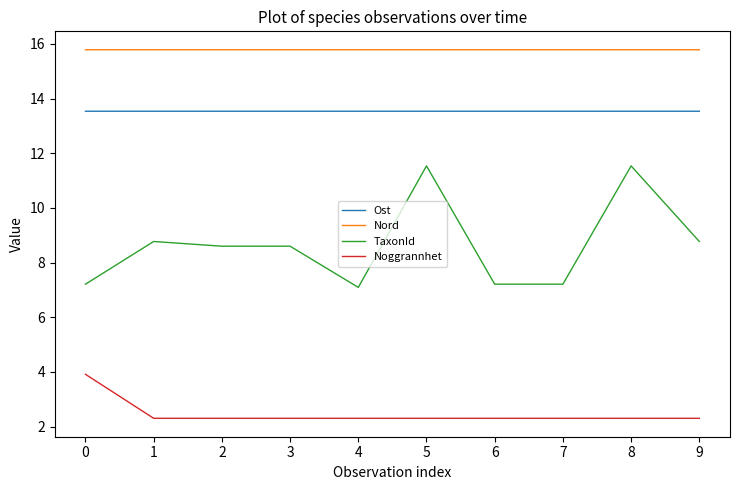

Which series has the largest range (max minus min)?

TaxonId